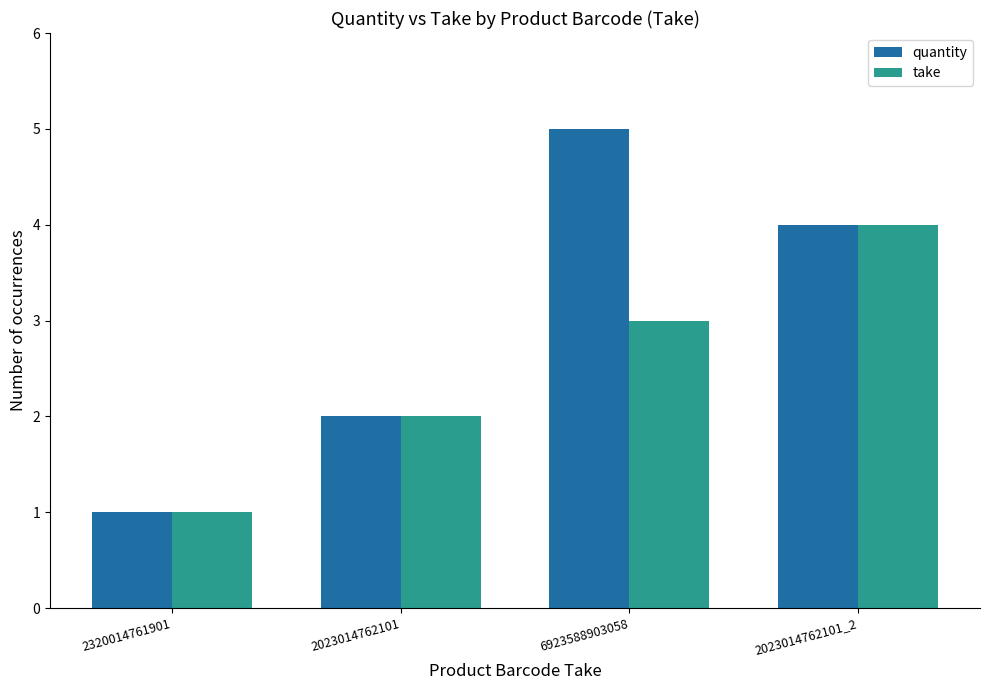

What is the label of the 3rd bar from the left?

6923588903058